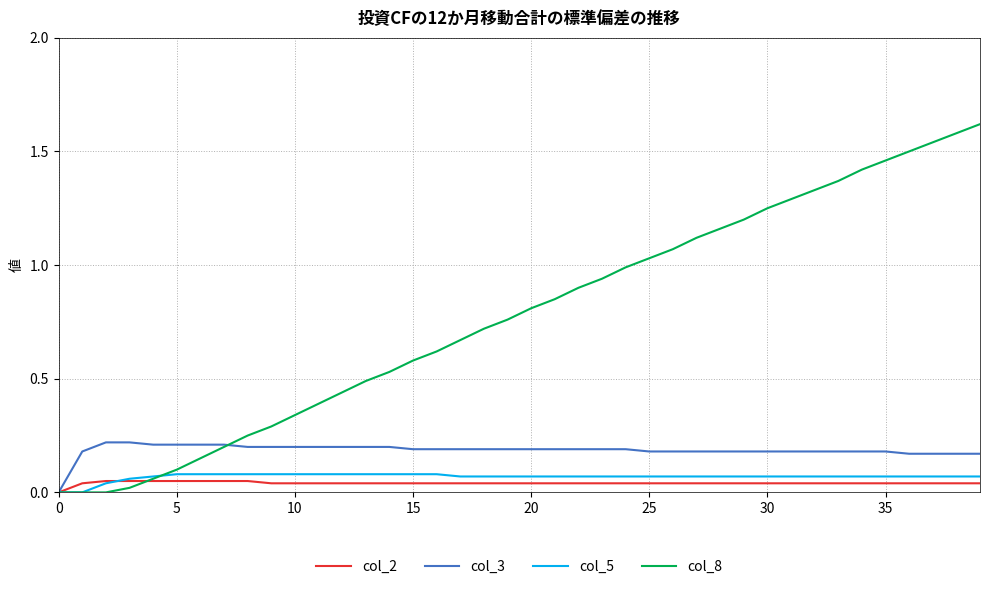

Which series has the largest range (max minus min)?

col_8